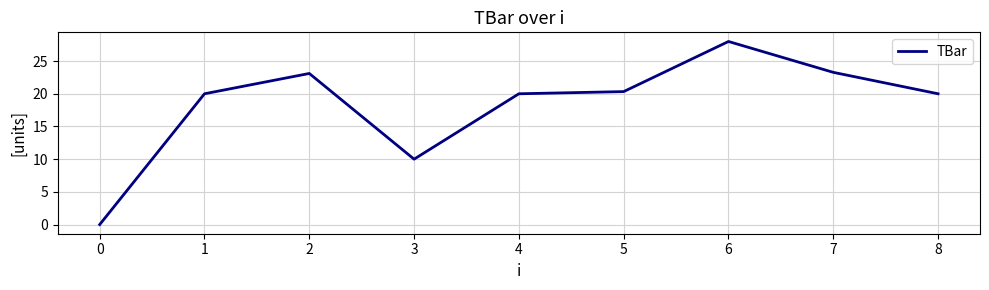

What is the ratio of the value at 6 to the value at 8?

1.4